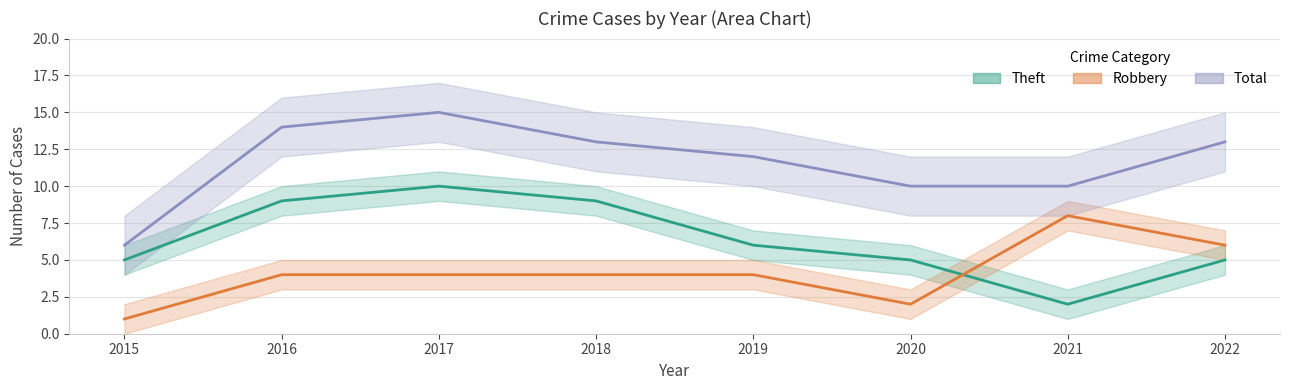

How many data points in Robbery are less than 4?

2